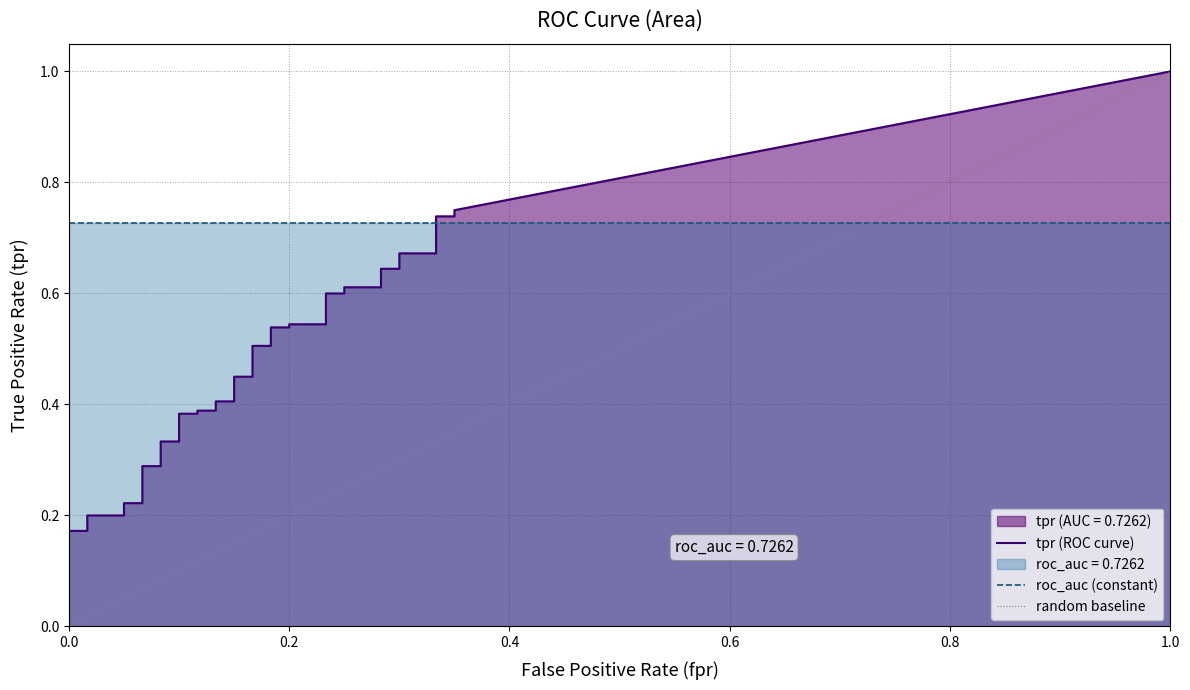

Read the fpr value at 11.

0.1